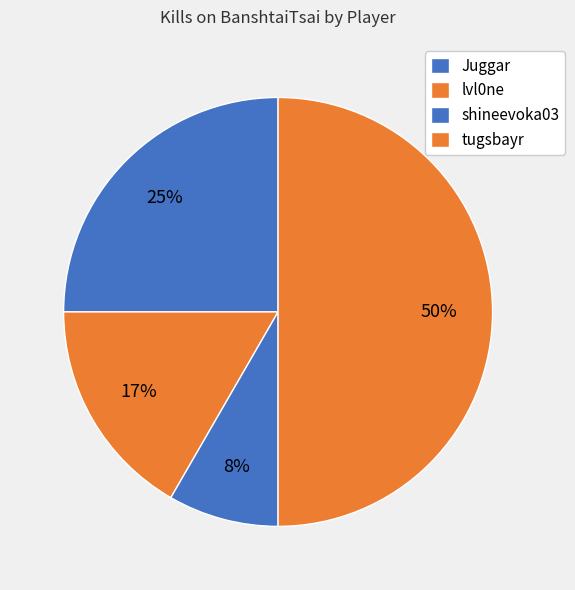

How many segments does this pie chart have?

4